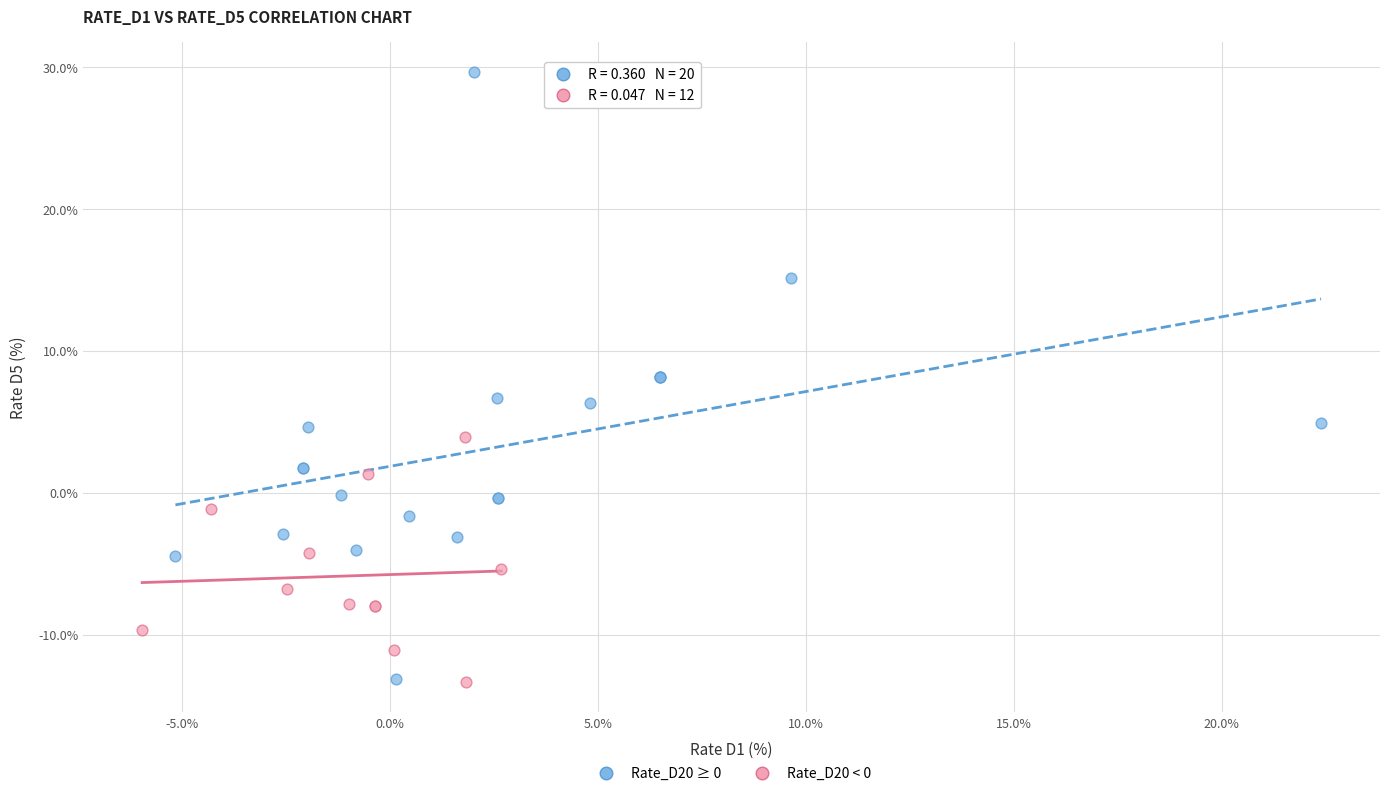

Which series reaches the maximum Y coordinate?

Rate_D20 ≥ 0